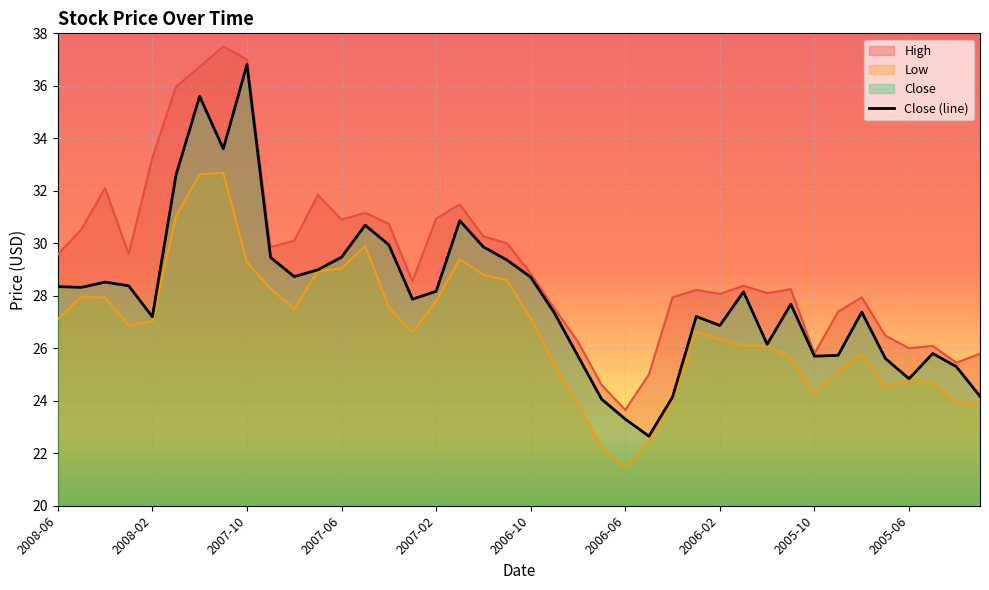

Reading right to left, list all the values displayed in this chart.

High: 25.8	25.4	26.1	26.0	26.5	27.9	27.4	25.8	28.2	28.1	28.4	28.1	28.2	27.9	25.0	23.6	24.6	26.2	27.5	28.9	30.0	30.3	31.5	30.9	28.6	30.7	31.2	30.9	31.8	30.1	29.9	37.0	37.5	36.7	36.0	33.2	29.6	32.1	30.5	29.6
Low: 23.8	23.9	24.6	24.8	24.5	25.8	25.1	24.2	25.6	26.1	26.1	26.3	26.6	24.0	22.4	21.5	22.2	23.9	25.4	27.1	28.6	28.8	29.4	27.8	26.6	27.6	29.9	29.0	28.9	27.5	28.3	29.3	32.7	32.6	31.0	27.0	26.9	27.9	27.9	27.1
Close: 24.2	25.3	25.8	24.8	25.6	27.4	25.7	25.7	27.7	26.1	28.1	26.9	27.2	24.1	22.6	23.3	24.1	25.7	27.4	28.7	29.4	29.9	30.9	28.2	27.9	29.9	30.7	29.5	29.0	28.7	29.5	36.8	33.6	35.6	32.6	27.2	28.4	28.5	28.3	28.4